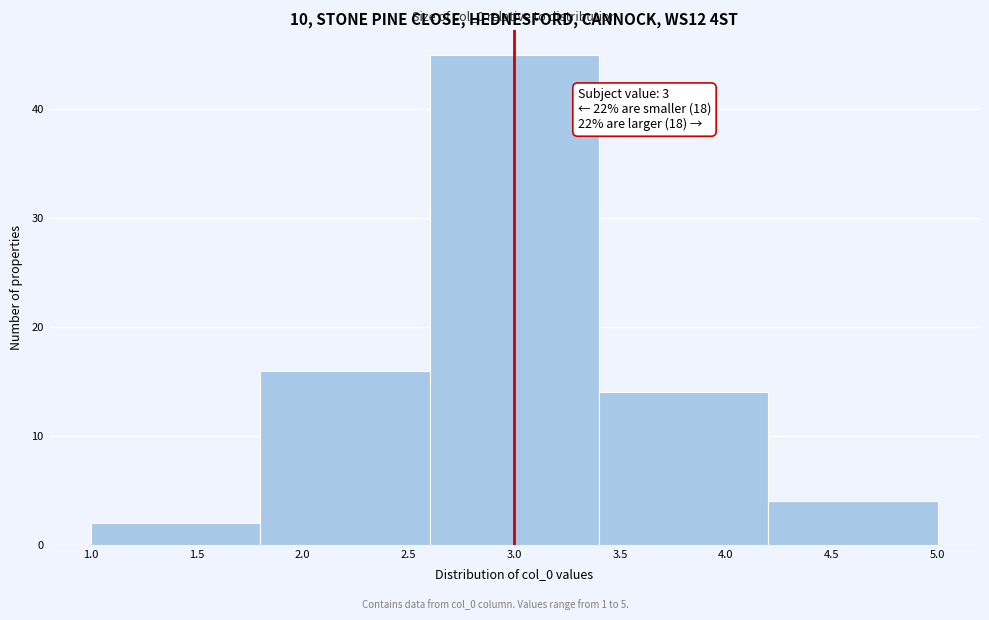

Which range on the x-axis has the tallest bar?

2.6 to 3.4